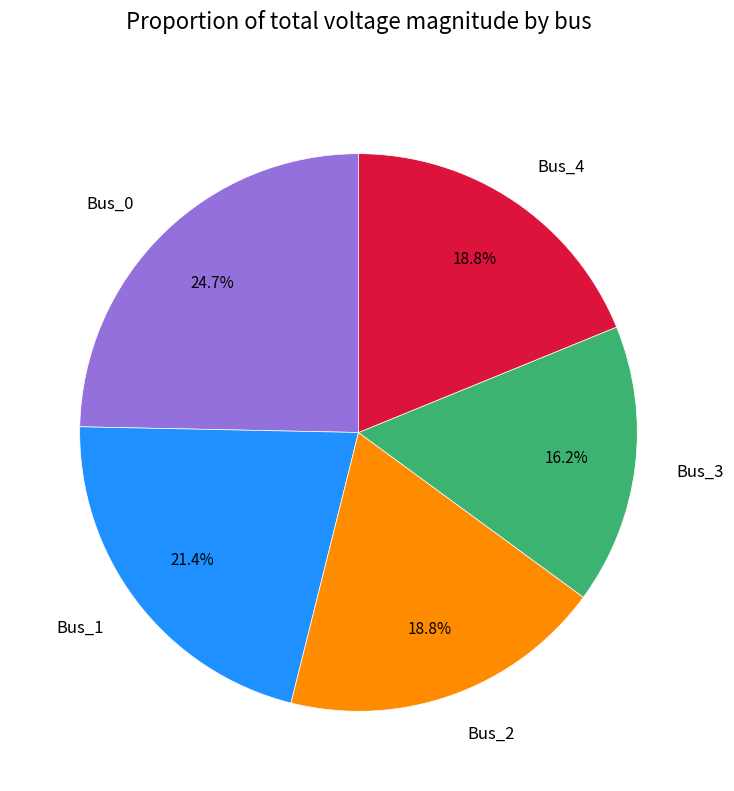

Count the number of slices in the pie.

5